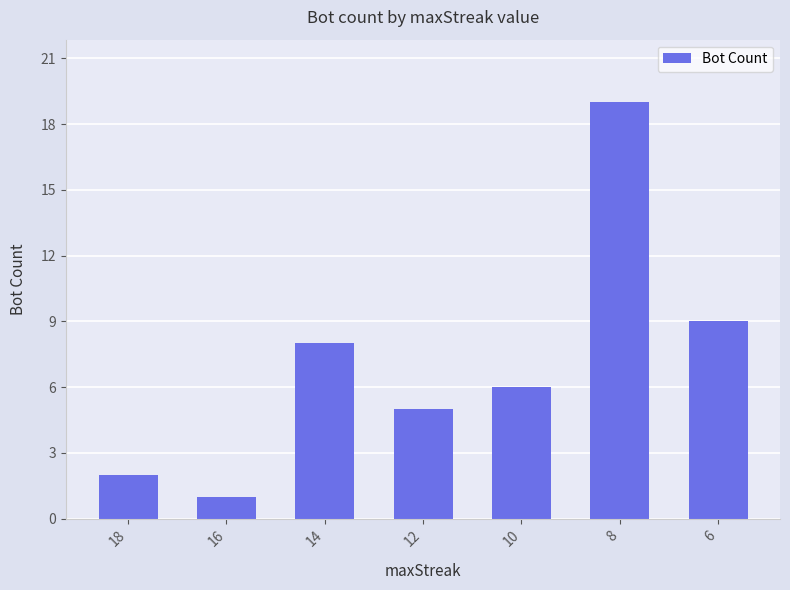

Which has a higher value, 14 or 6?

6